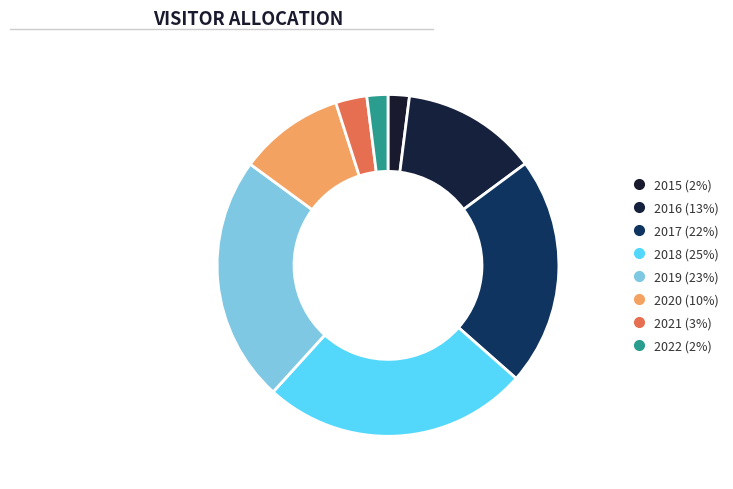

Is there a majority slice in this chart?

No